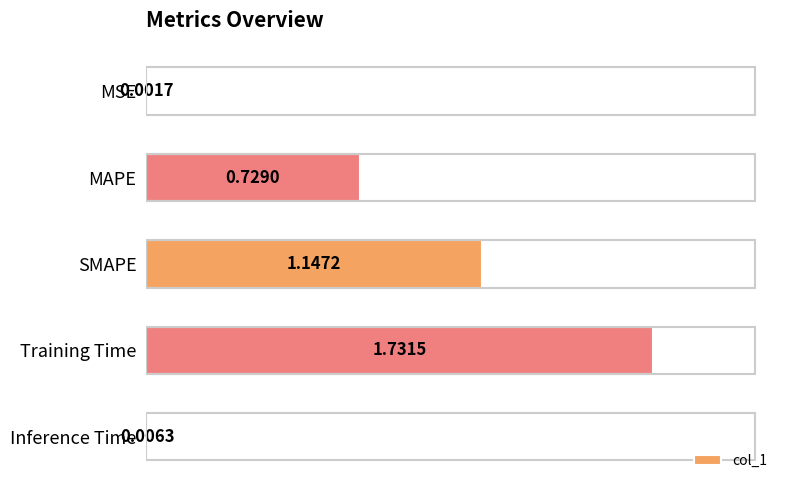

Which category has the highest value across all series?

Training Time